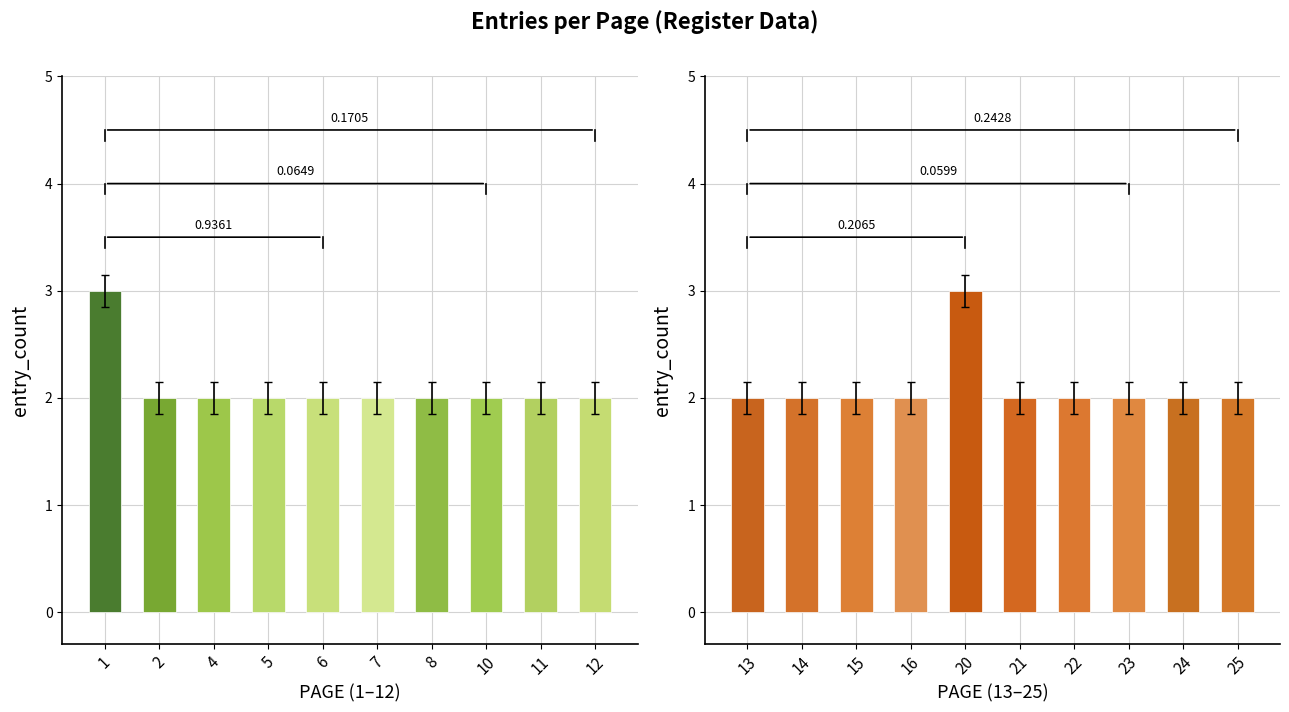

Does the chart contain any negative values?

No